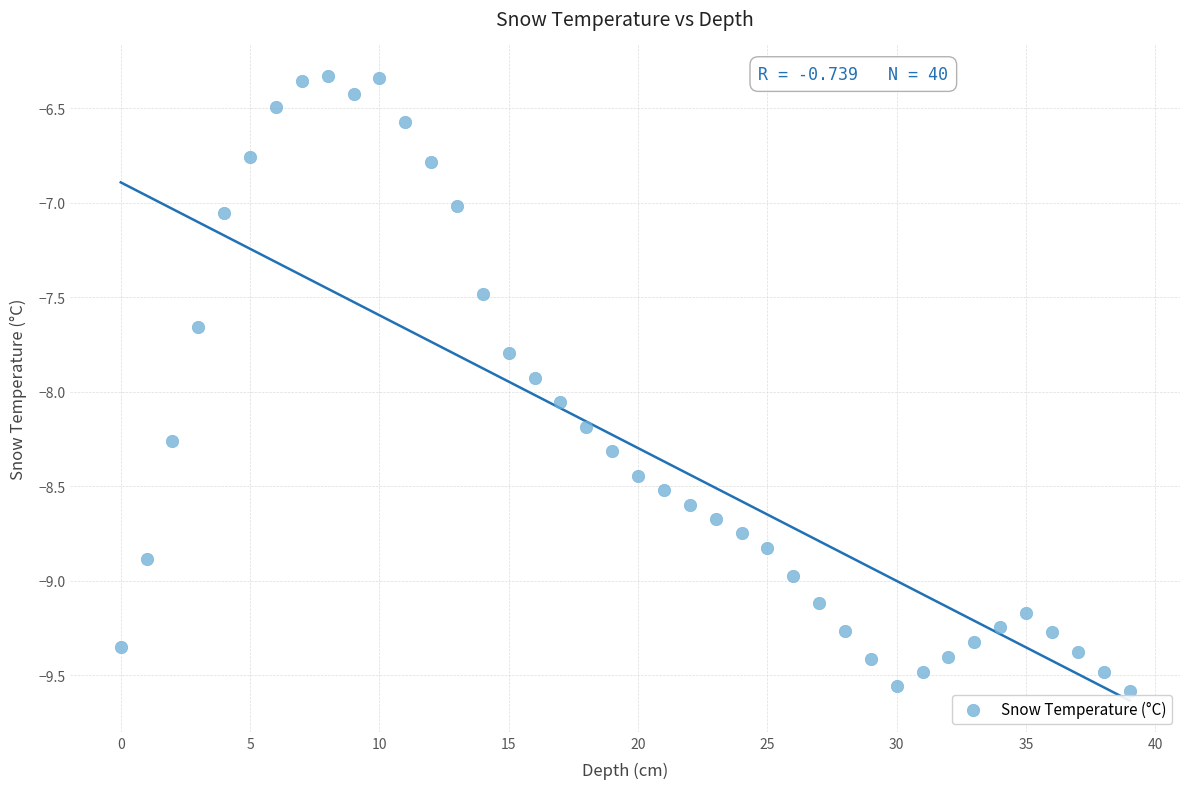

What is the range of Y values (max minus min)?

3.3